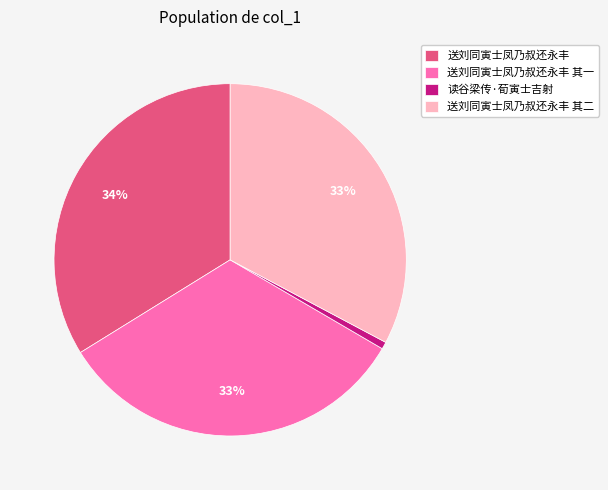

True or false: 送刘同寅士凤乃叔还永丰 accounts for 40% of the total.

False